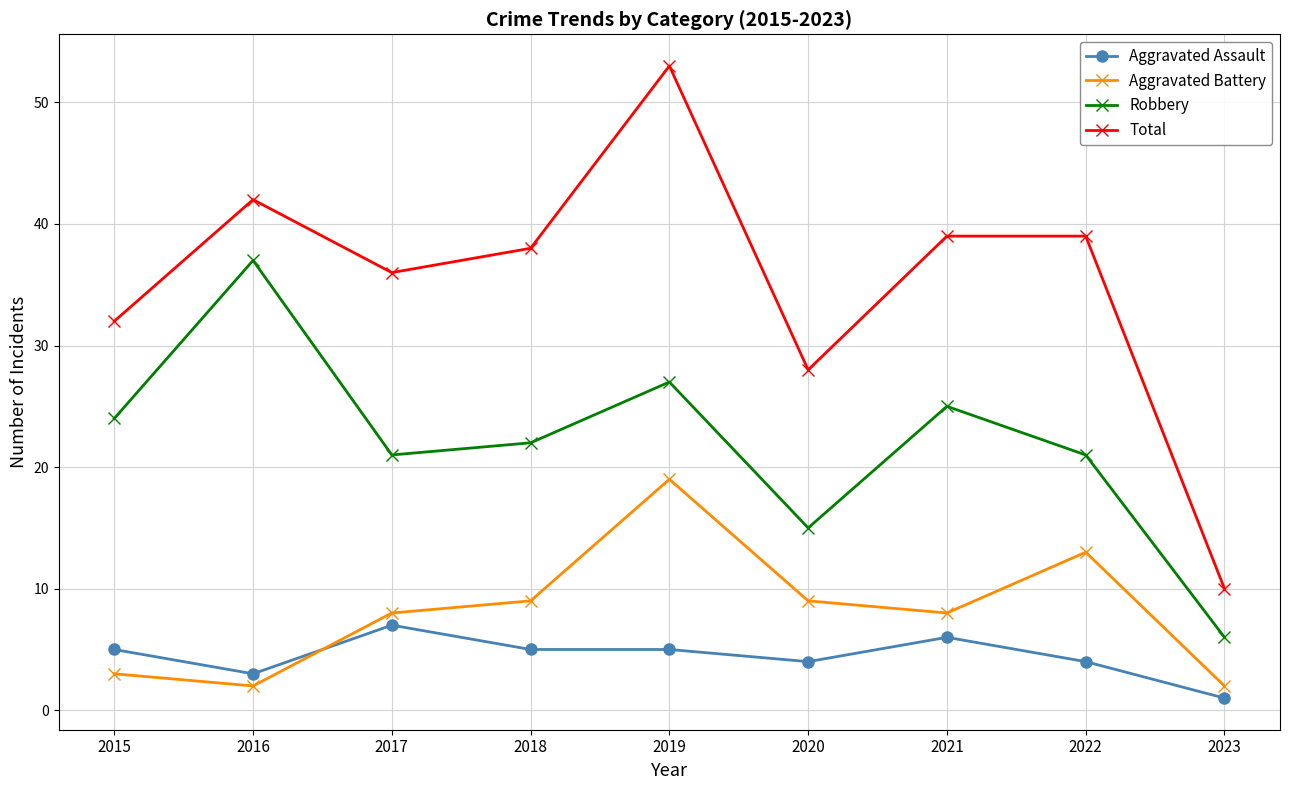

Between 2017 and 2023, which series saw the biggest shift?

Total